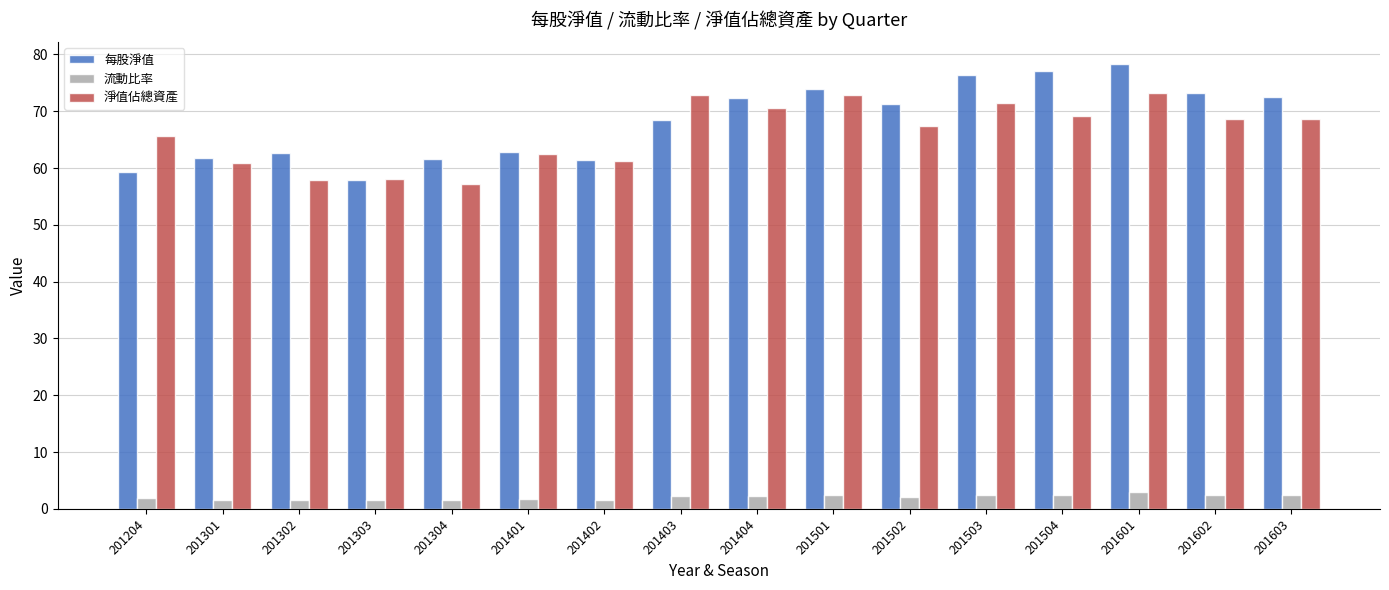

What are all the series names shown in the legend?

每股淨值, 流動比率, 淨值佔總資產